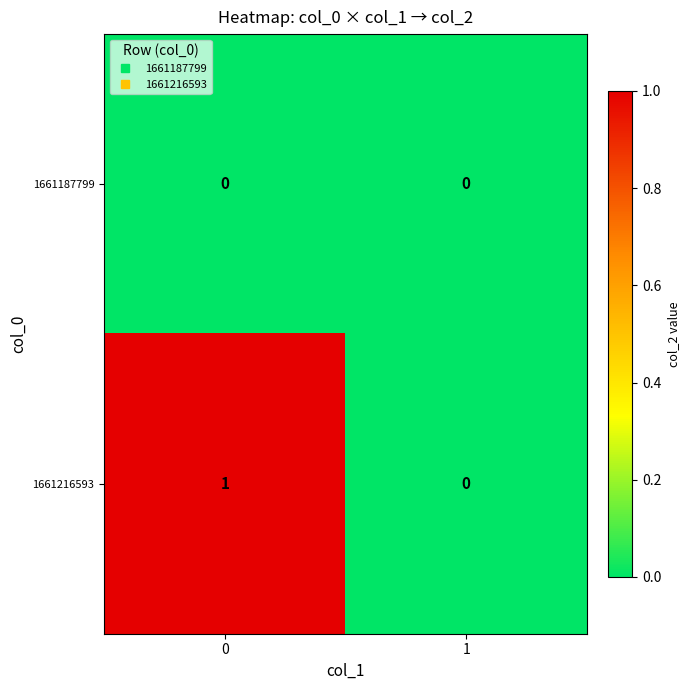

Reading left to right, list all the values displayed in this chart.

1661187799: 0	0
1661216593: 1	0